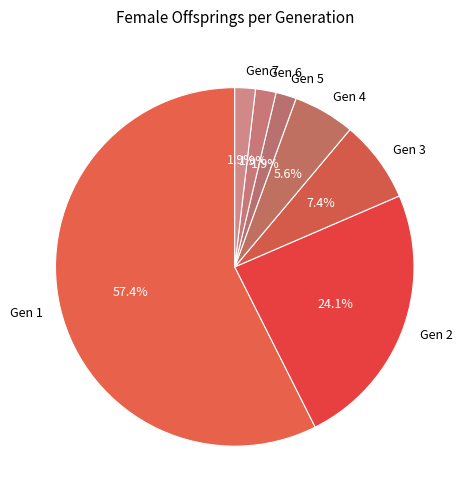

Do Gen 2 and Gen 1 together represent more than half of the pie?

Yes